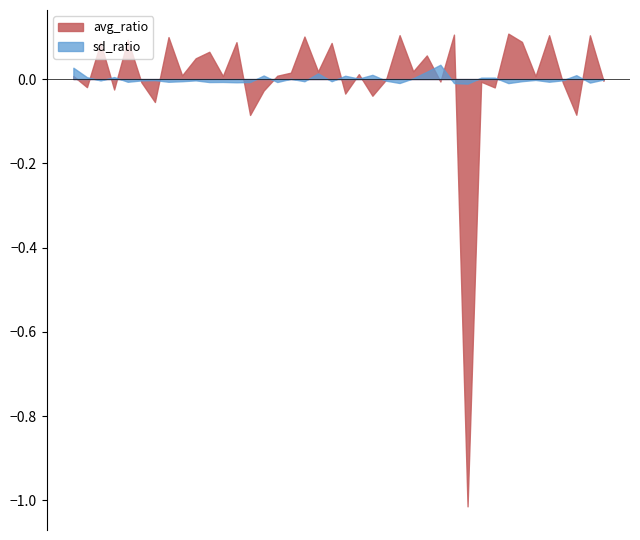

How many categories are shown in the chart?

40